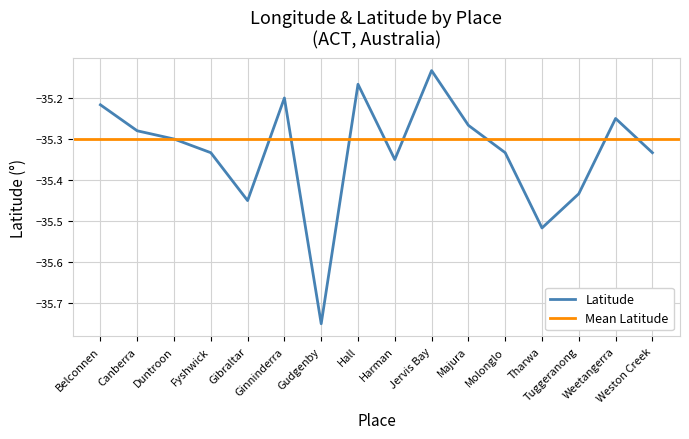

Does the chart have visible grid lines?

Yes